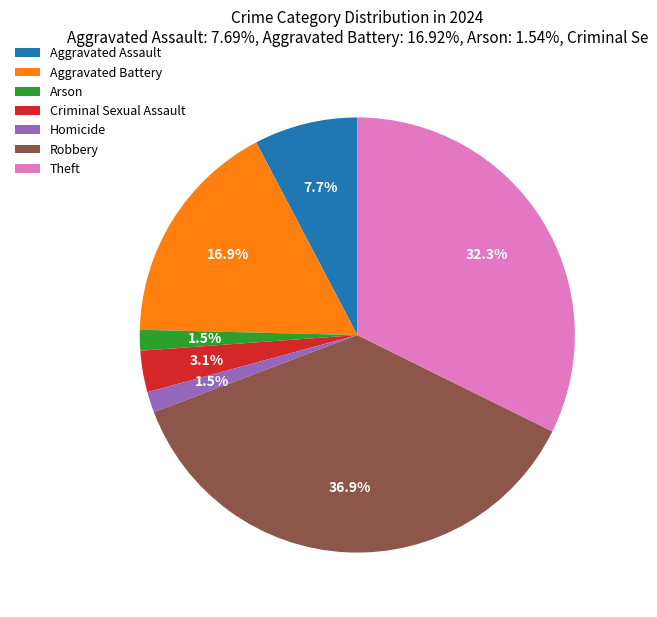

Between Aggravated Battery and Robbery, which is larger?

Robbery